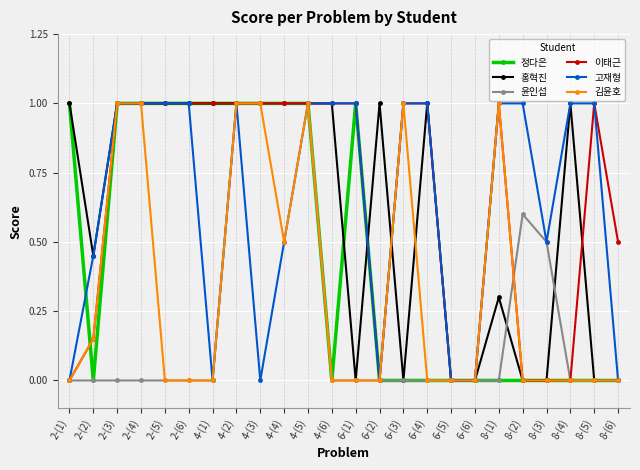

What is the maximum value shown in the chart?

1.0